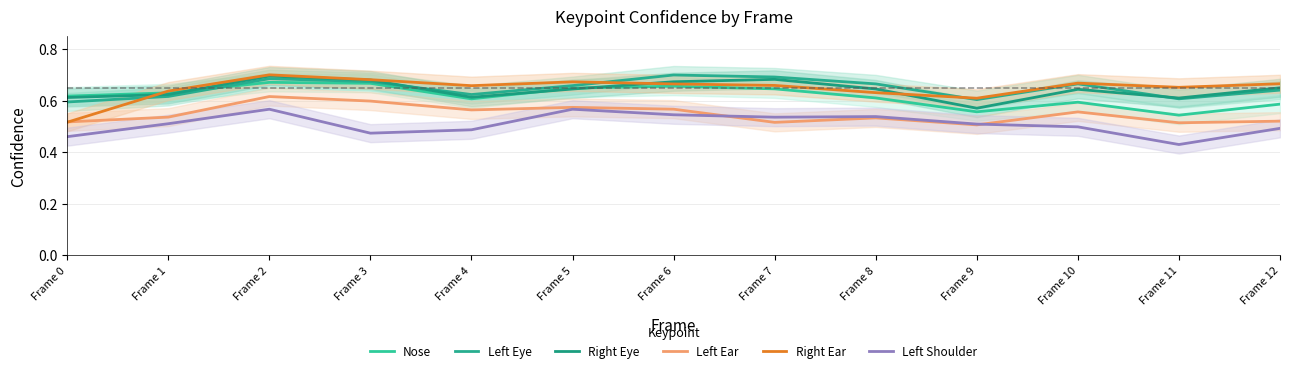

At which category does Right Eye reach its first local valley?

Frame 4